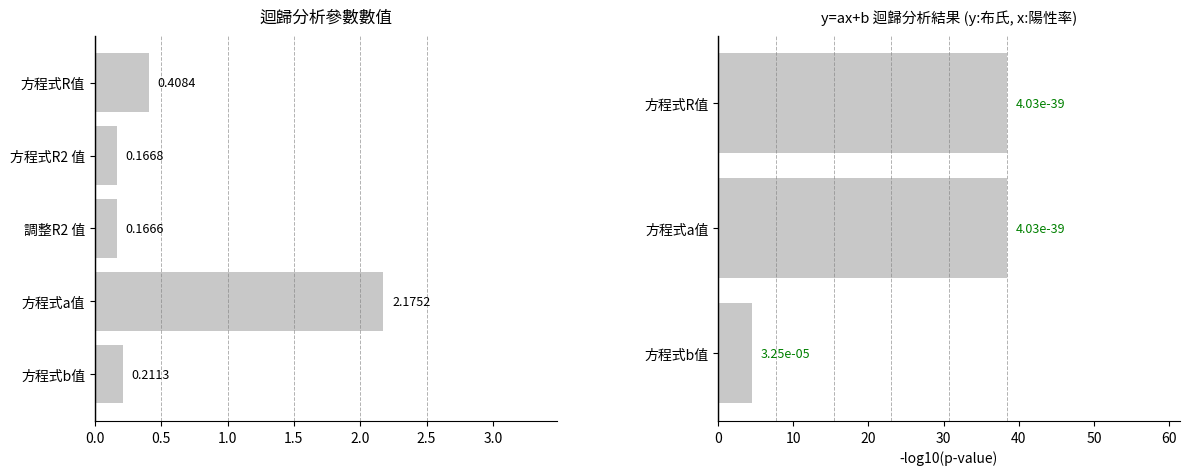

List the labels in order of value, largest first.

方程式a值, 方程式R值, 方程式b值, 方程式R2 值, 調整R2 值